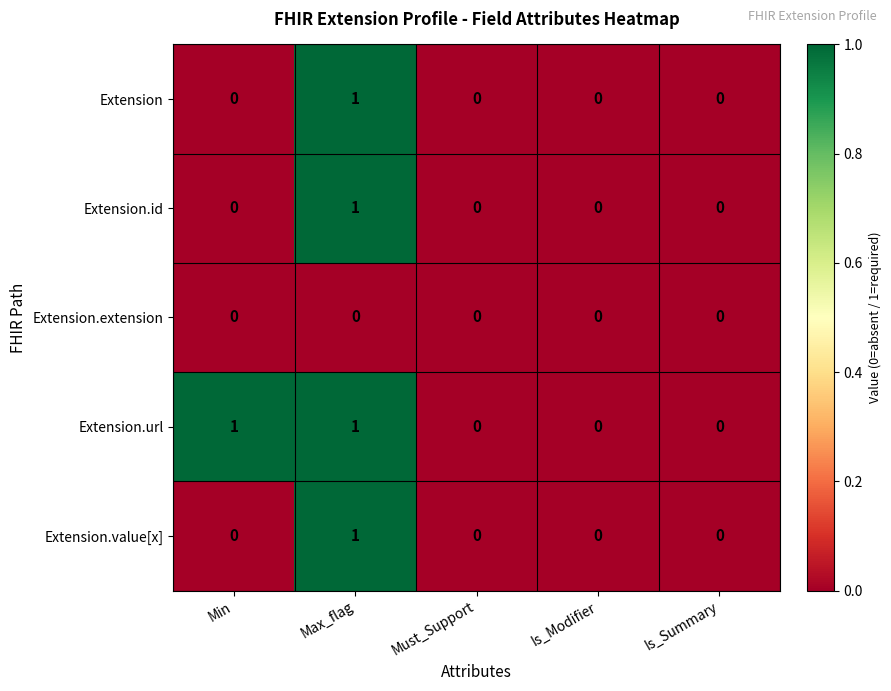

What is the greatest value displayed?

1